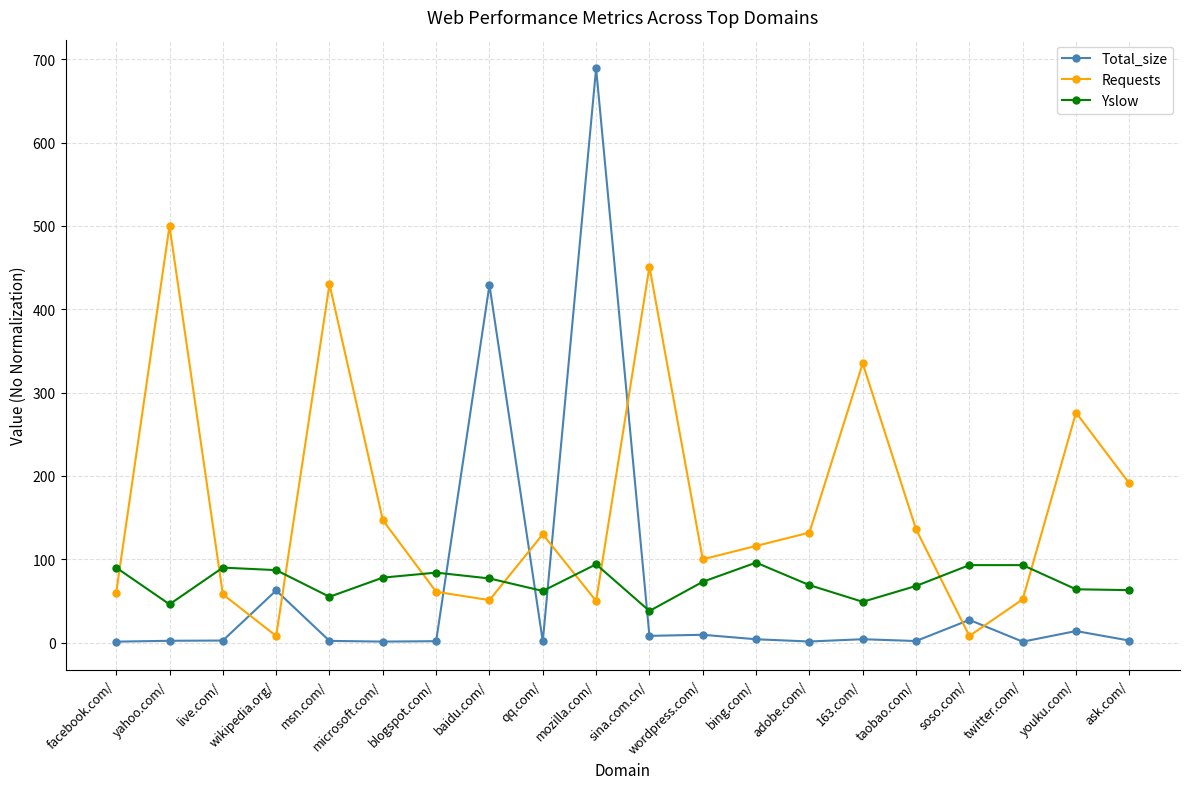

How many lines are shown in the chart?

3